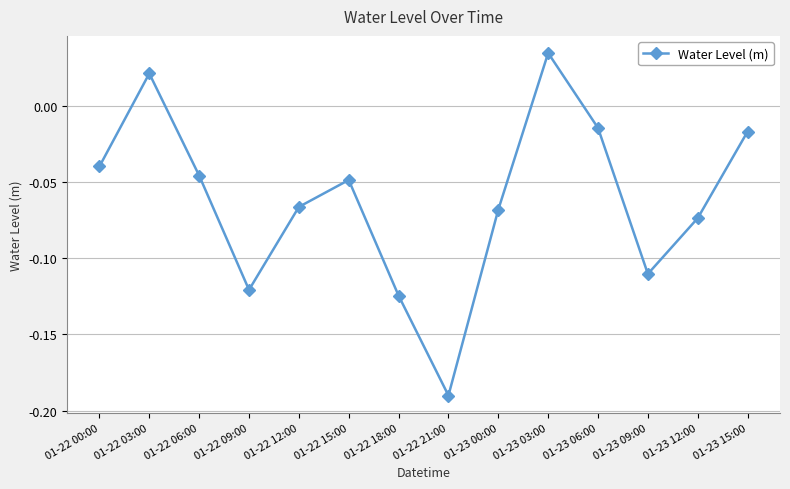

What is the difference between the second highest and minimum values?

0.2